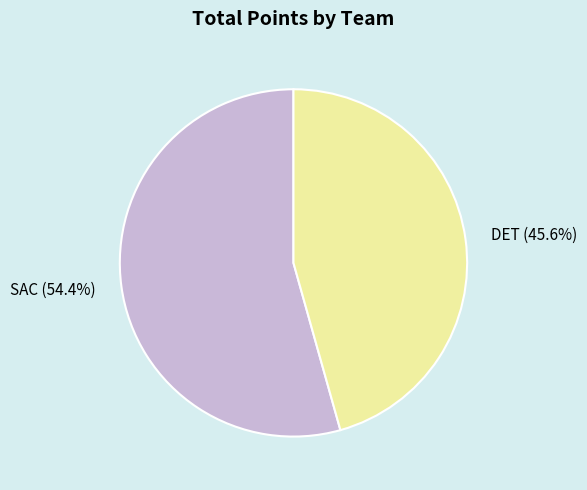

Do DET and SAC together represent more than half of the pie?

Yes